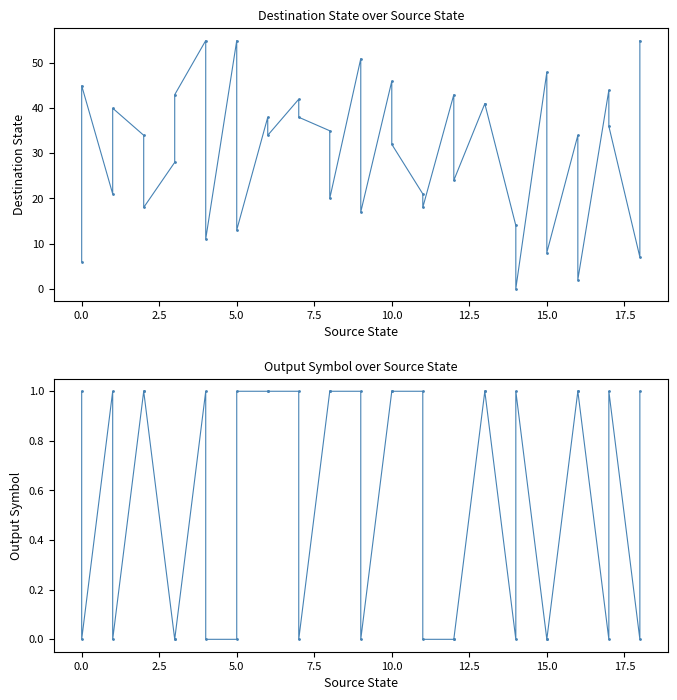

List the series in order of their peak value, lowest first.

output_symbol, destination_state